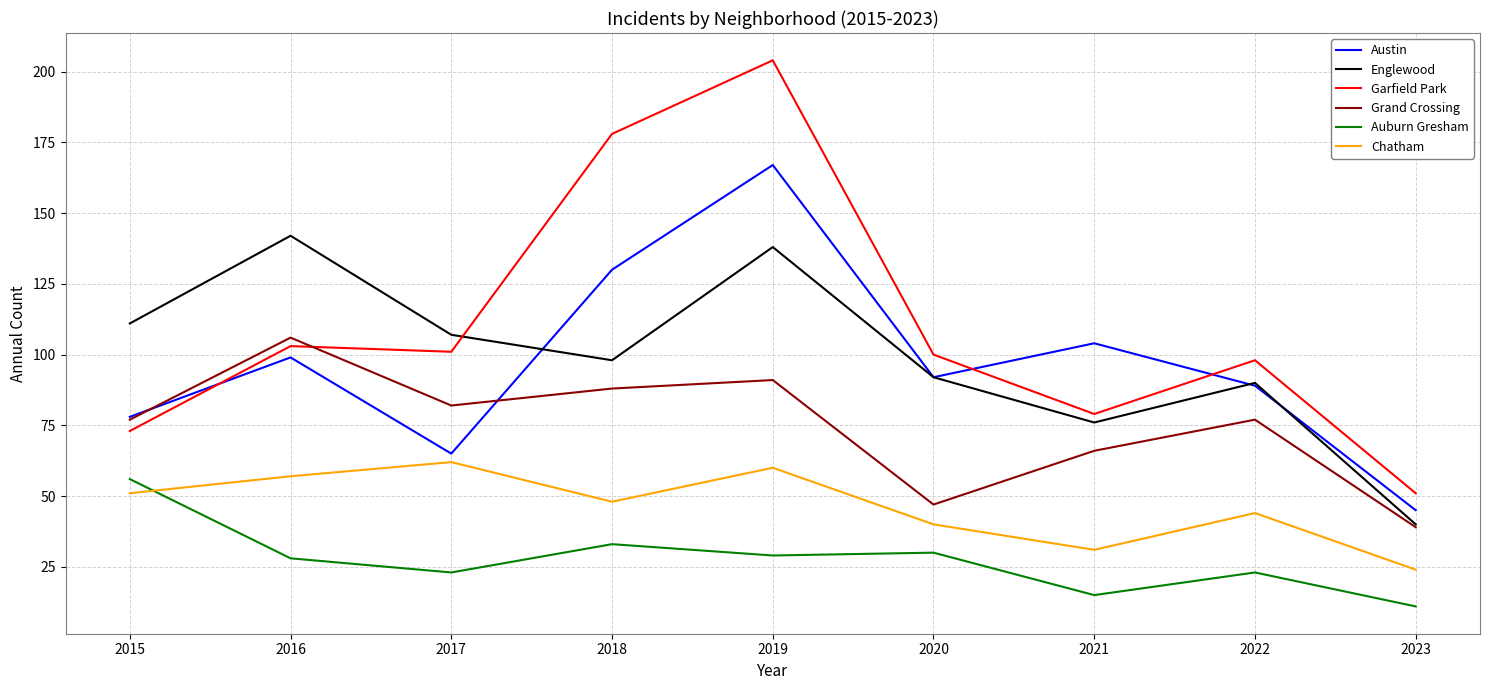

True or false: Garfield Park has a value of 58 at 2017.

False